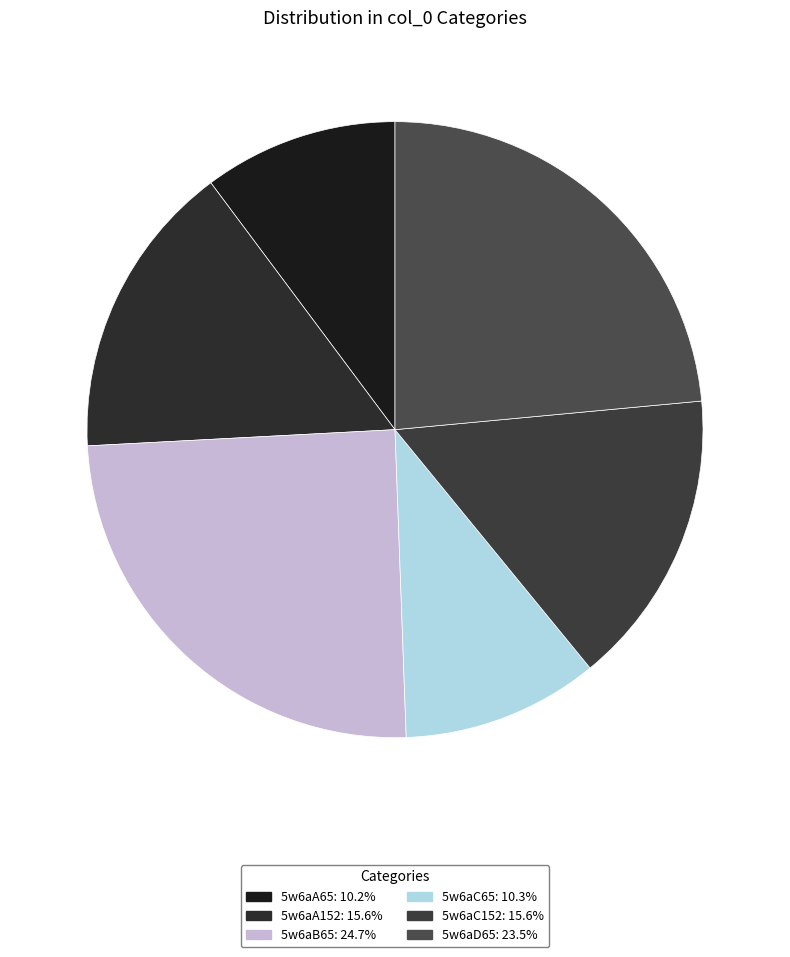

What percentage is the 5w6aA152 slice, to the nearest percent?

16%